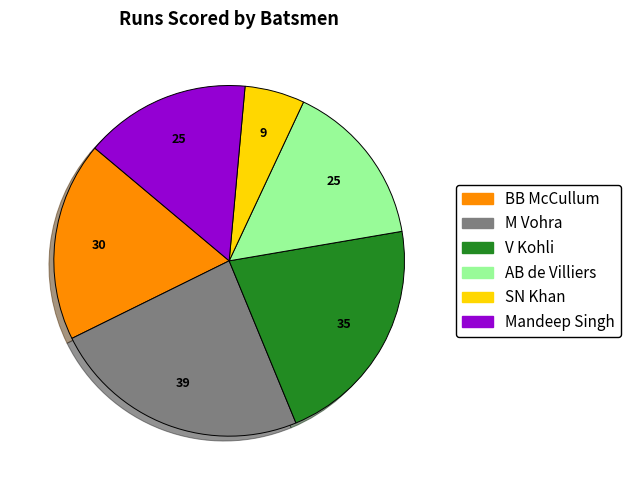

What is the ratio of the value at M Vohra to the value at SN Khan?

4.3